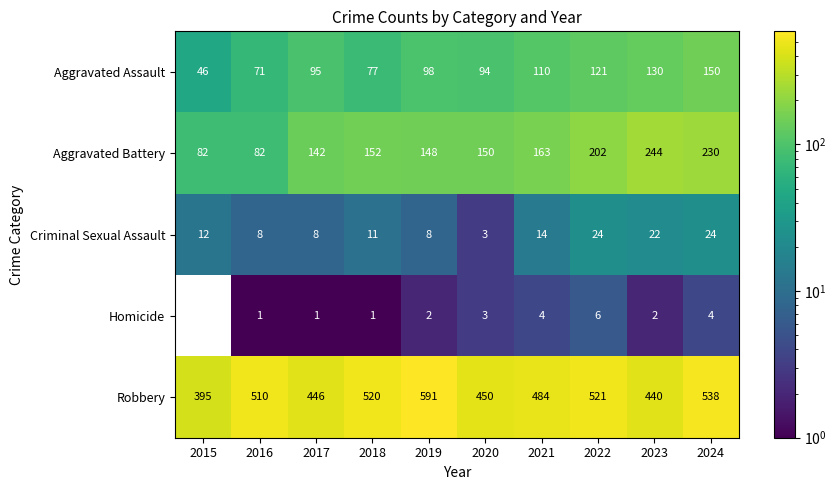

At which category does the chart reach its peak across all series?

2019